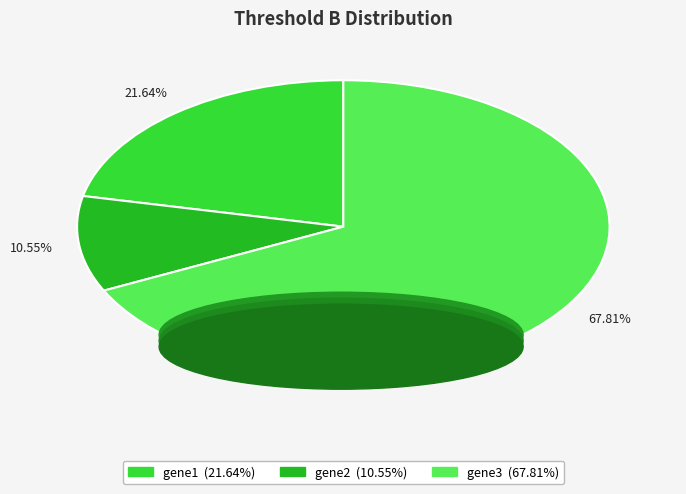

To the nearest percent, what portion does gene2 represent?

11%